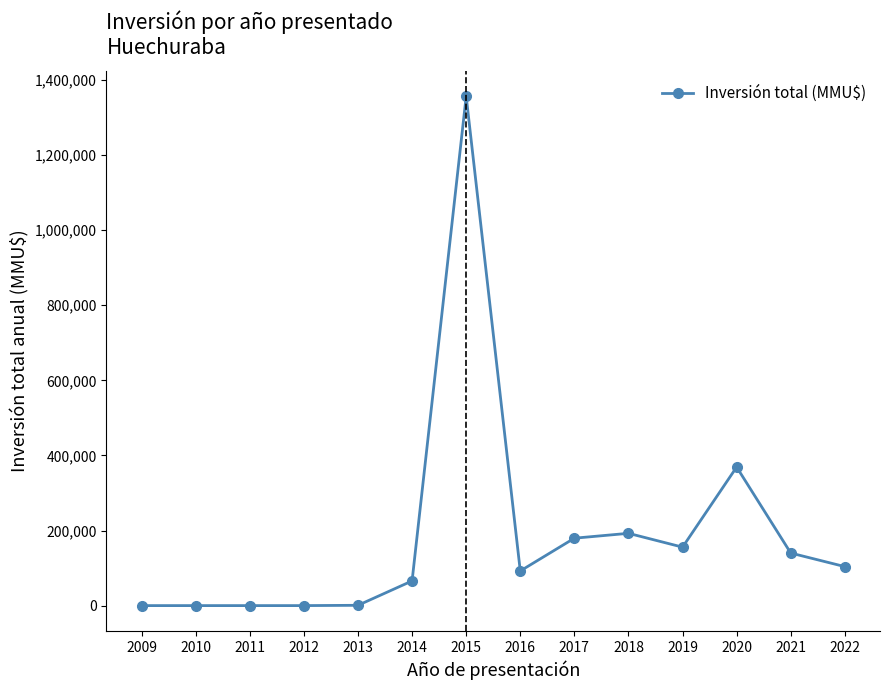

The chart shows a value of 155707 at 2019. True or false?

True